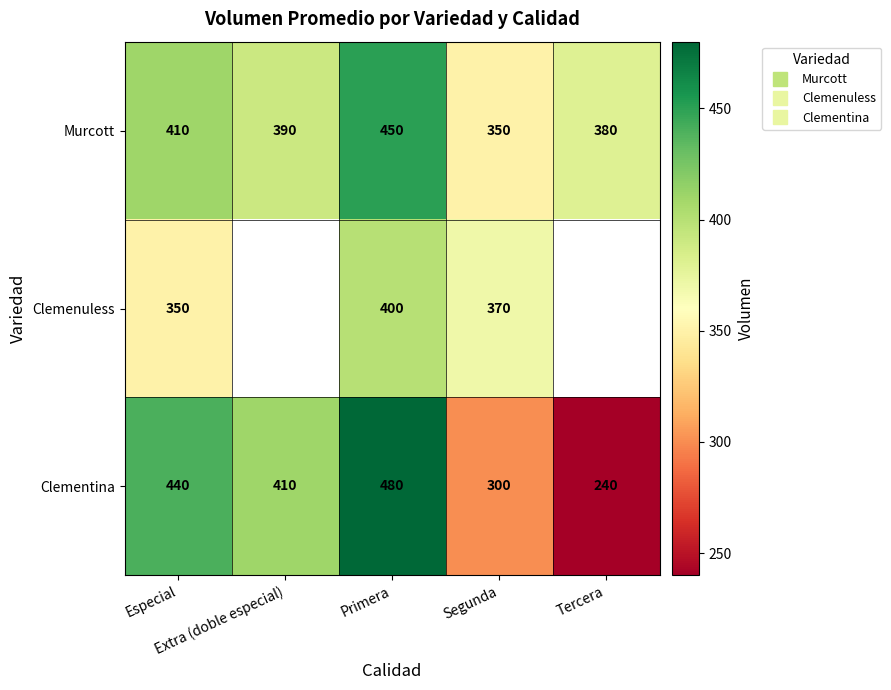

Which series has the widest spread of values?

Clementina